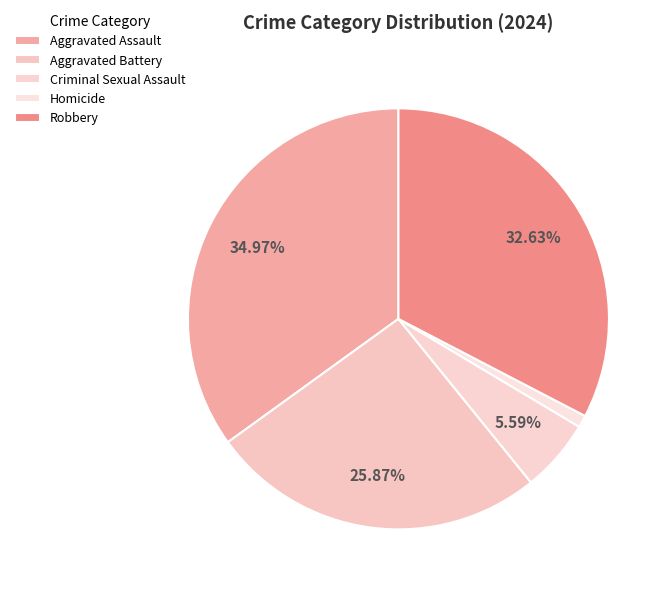

True or false: Robbery accounts for 25% of the total.

False